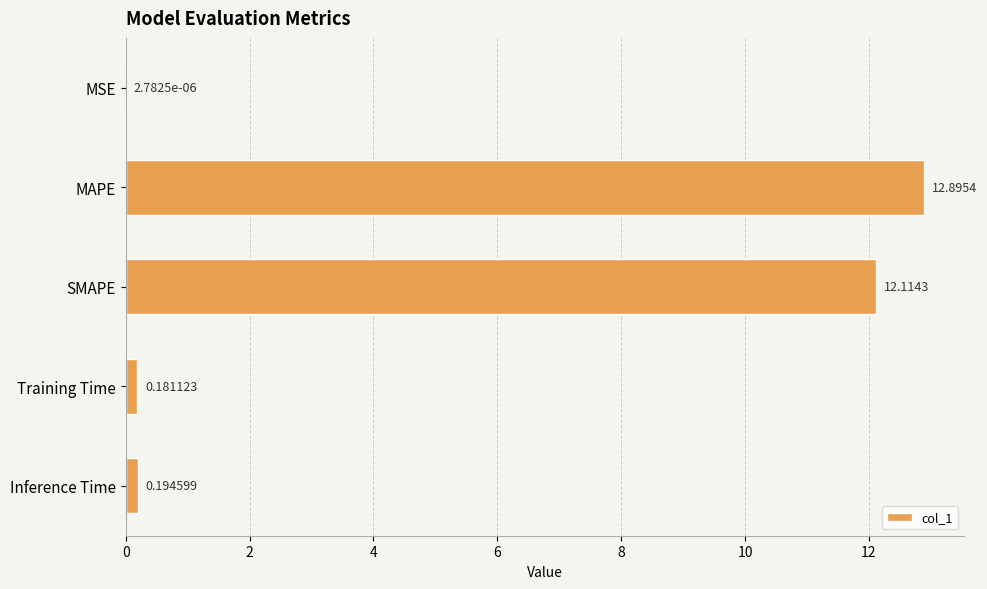

Where is the data nearest to the value 6?

Inference Time